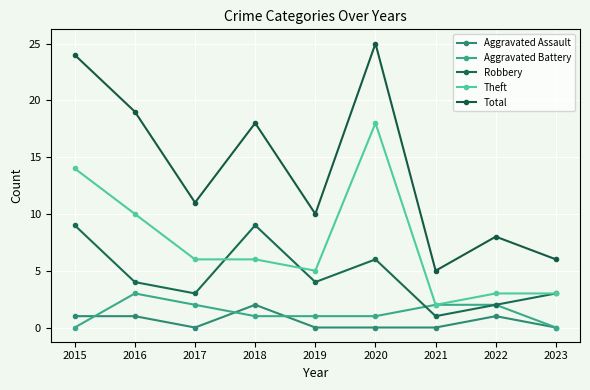

What is the difference between the second highest and second lowest values in the Total series?

18